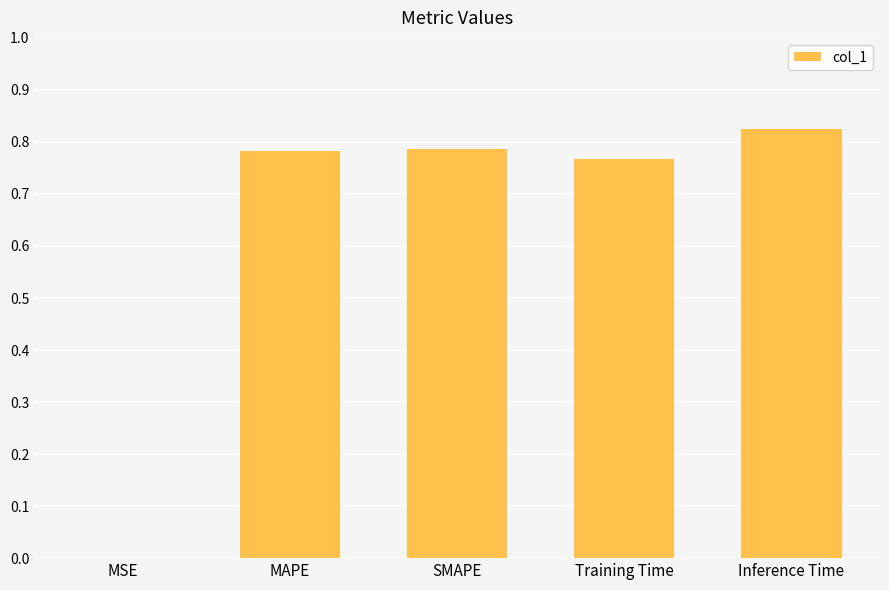

At which category does the chart reach its peak across all series?

Inference Time